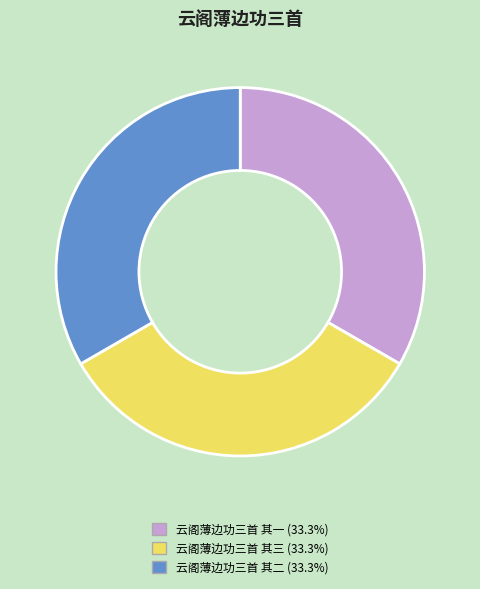

Is the sum of 云阁薄边功三首 其三 and 云阁薄边功三首 其一 greater than half?

Yes